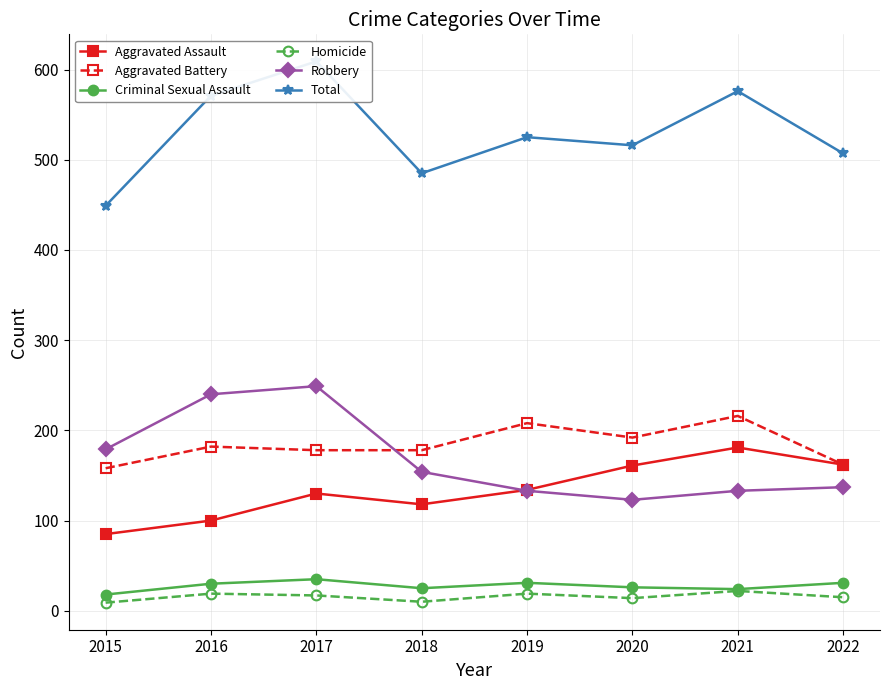

Is this an area chart (filled region under the line)?

No